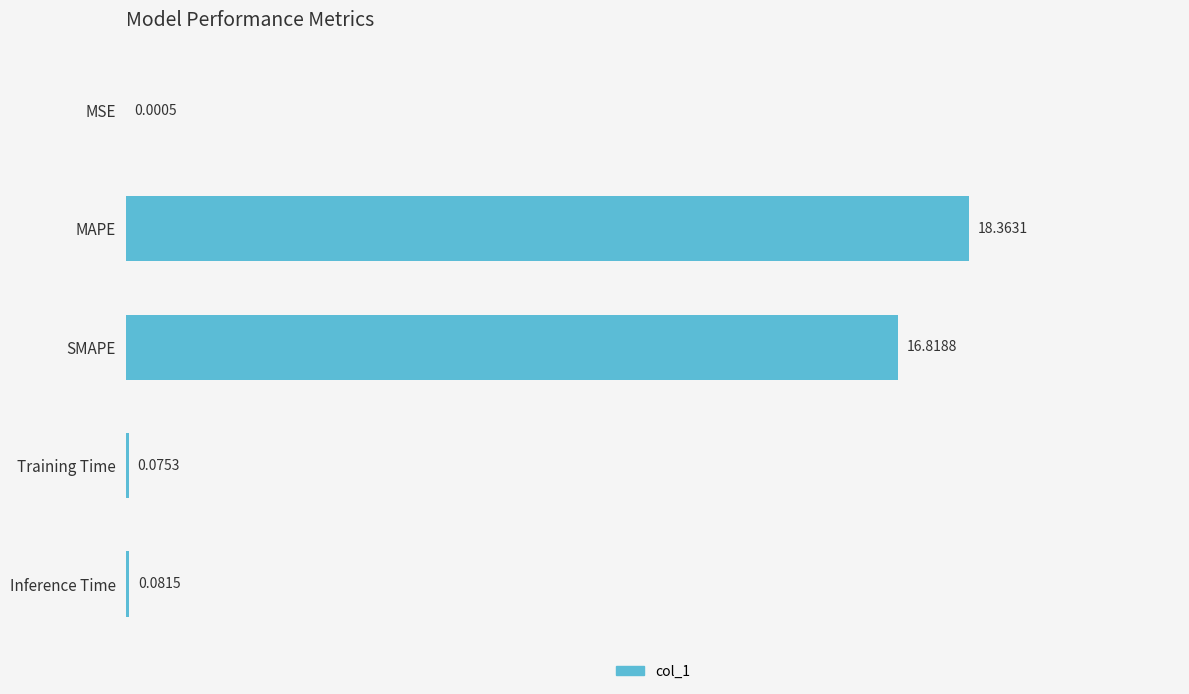

What is the sum of all values?

35.3